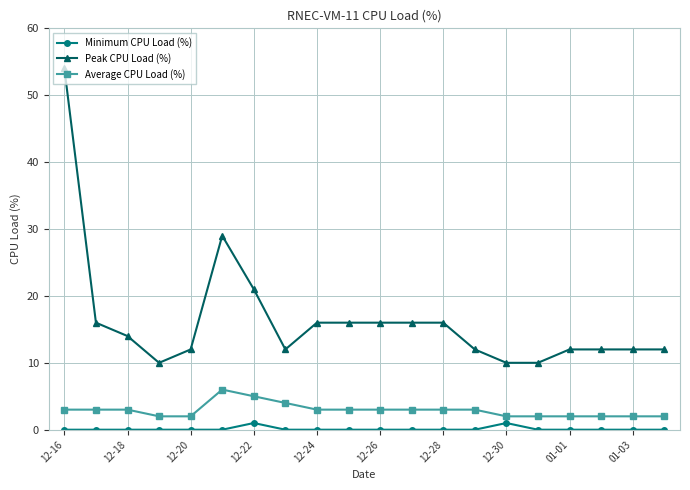

What is the greatest value displayed?

54